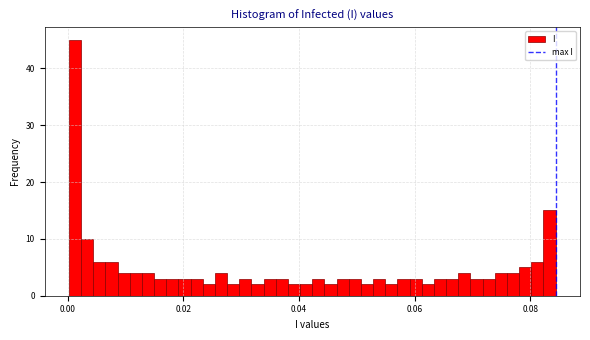

Around what value on the x-axis is the tallest bar? Give the approximate position of its centre, as read against the axis.

0.002